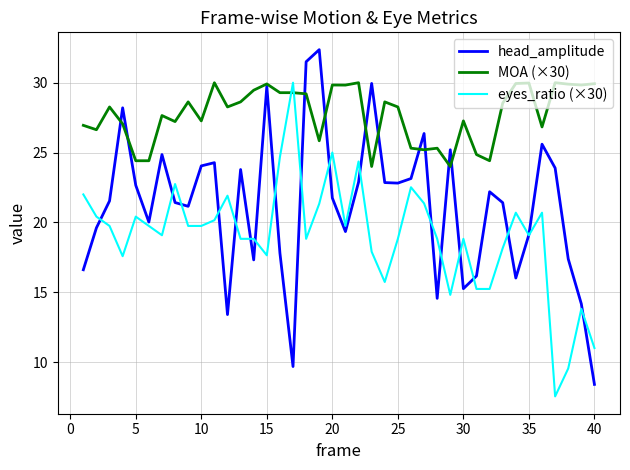

Which series has the largest range (max minus min)?

head_amplitude